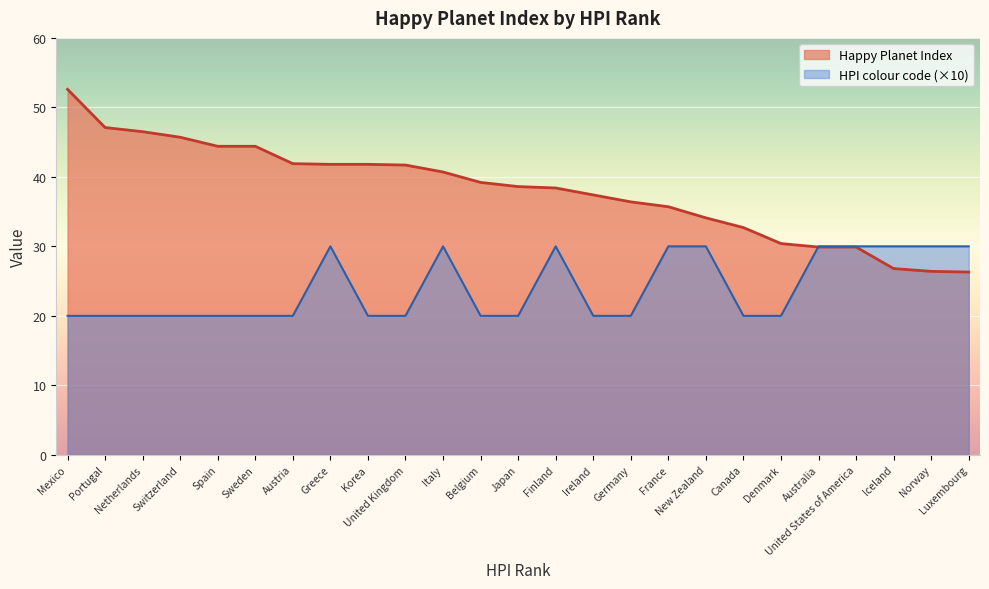

Reading right to left, list all the values displayed in this chart.

Happy Planet Index: Luxembourg=26.3	Norway=26.4	Iceland=26.8	United States of America=29.9	Australia=29.9	Denmark=30.4	Canada=32.7	New Zealand=34.1	France=35.7	Germany=36.4	Ireland=37.4	Finland=38.4	Japan=38.6	Belgium=39.2	Italy=40.7	United Kingdom=41.7	Korea=41.8	Greece=41.8	Austria=41.9	Sweden=44.4	Spain=44.4	Switzerland=45.7	Netherlands=46.5	Portugal=47.1	Mexico=52.6
HPI colour code: Luxembourg=30.0	Norway=30.0	Iceland=30.0	United States of America=30.0	Australia=30.0	Denmark=20.0	Canada=20.0	New Zealand=30.0	France=30.0	Germany=20.0	Ireland=20.0	Finland=30.0	Japan=20.0	Belgium=20.0	Italy=30.0	United Kingdom=20.0	Korea=20.0	Greece=30.0	Austria=20.0	Sweden=20.0	Spain=20.0	Switzerland=20.0	Netherlands=20.0	Portugal=20.0	Mexico=20.0